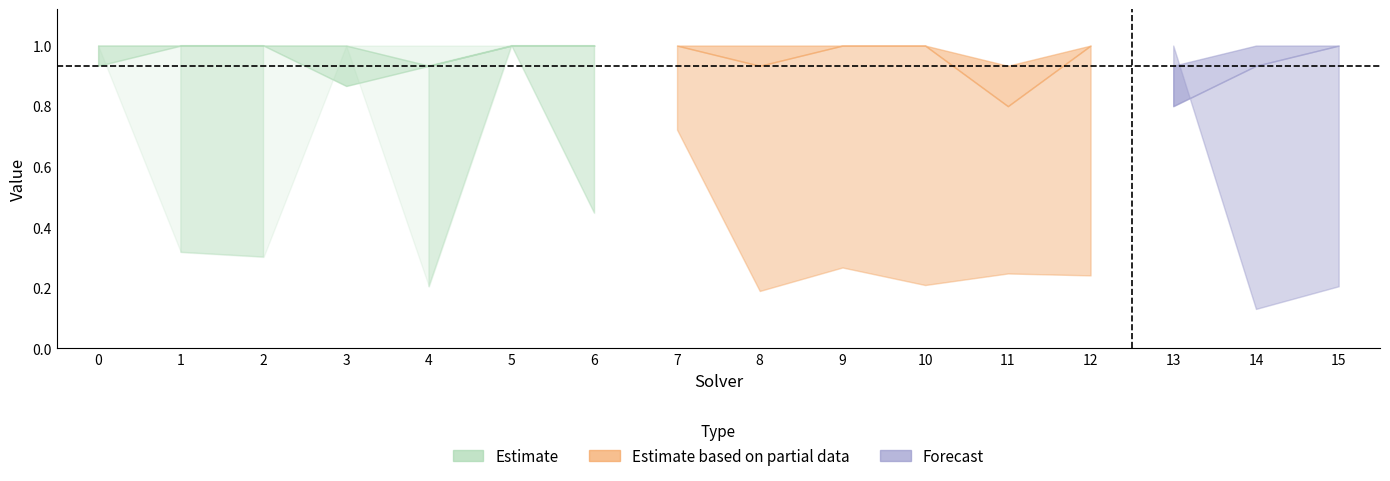

How many par2_ranking_acc values are between 1 and 2?

12